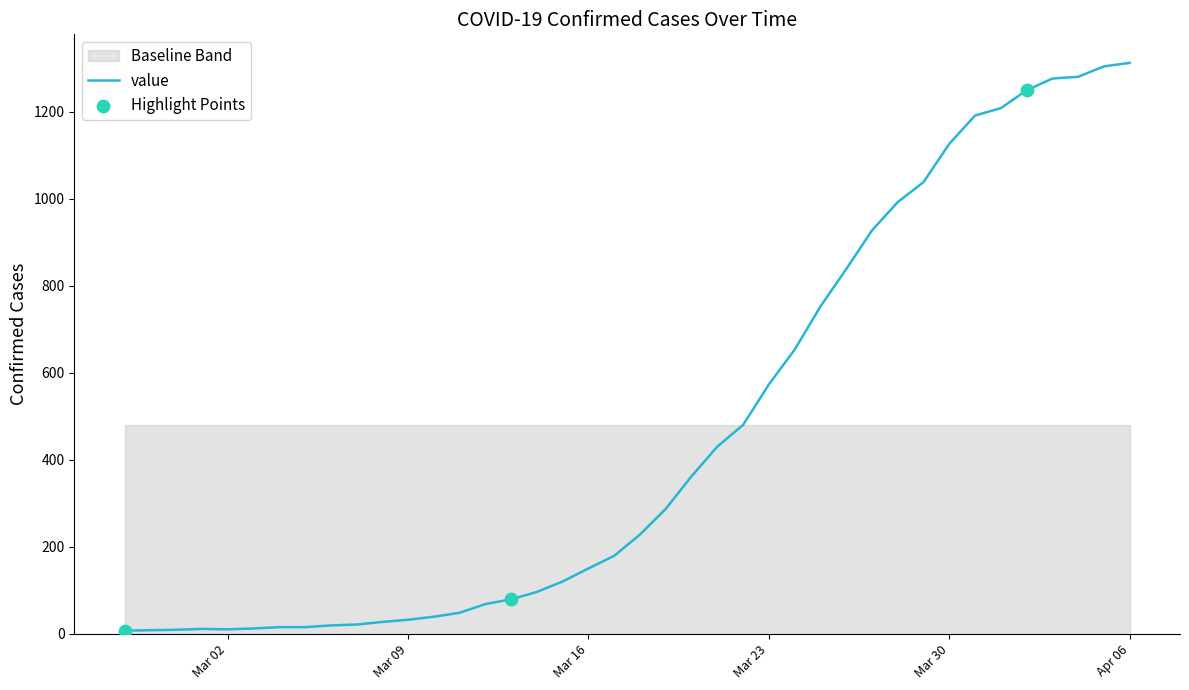

Which has a higher value, 2020-03-20 or 2020-02-29?

2020-03-20